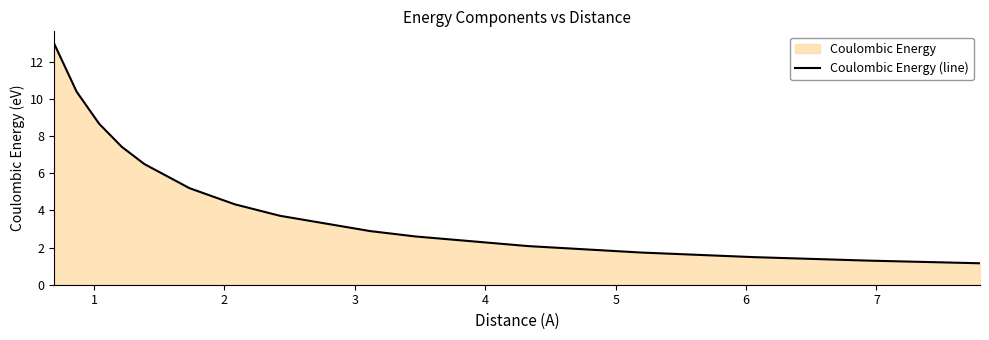

What is the smallest value displayed?

1.2